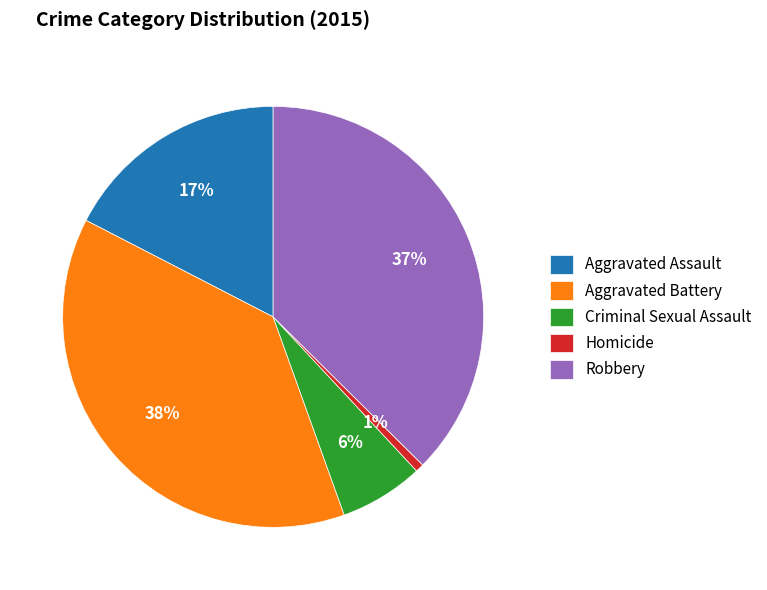

What percentage is the Criminal Sexual Assault slice, to the nearest percent?

6%